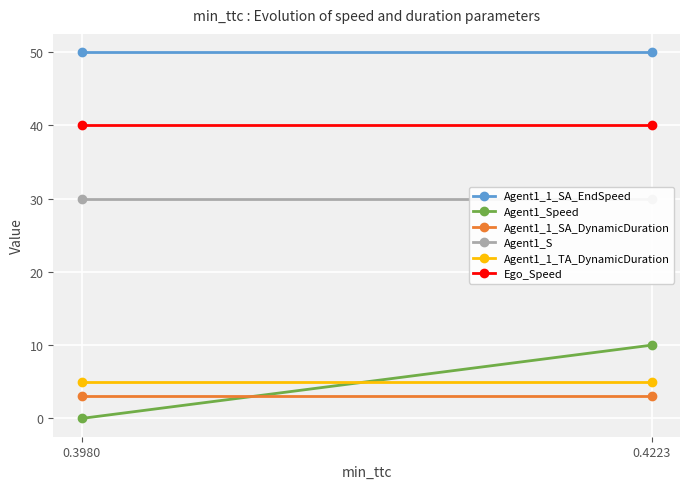

What is the difference between the highest and lowest values at 0.4223?

47